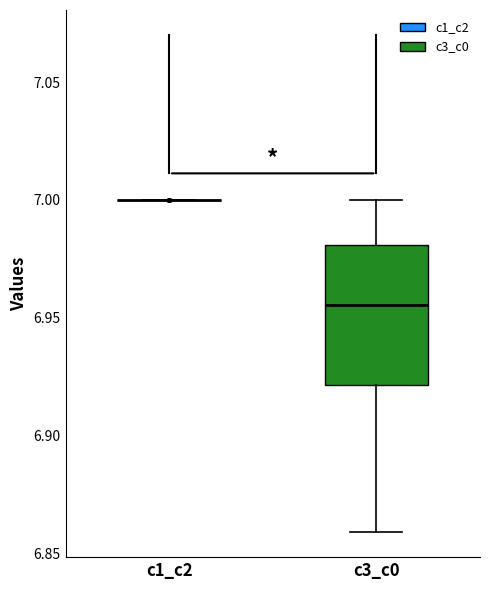

Where does the lower whisker of the box for c3_c0 end on the y-axis? The values are not printed on the chart, so give them approximately, as read against the axis.

6.860